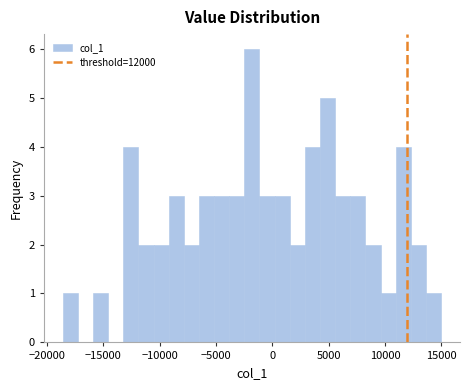

Around what value on the x-axis is the tallest bar? Give the approximate position of its centre, as read against the axis.

-2000